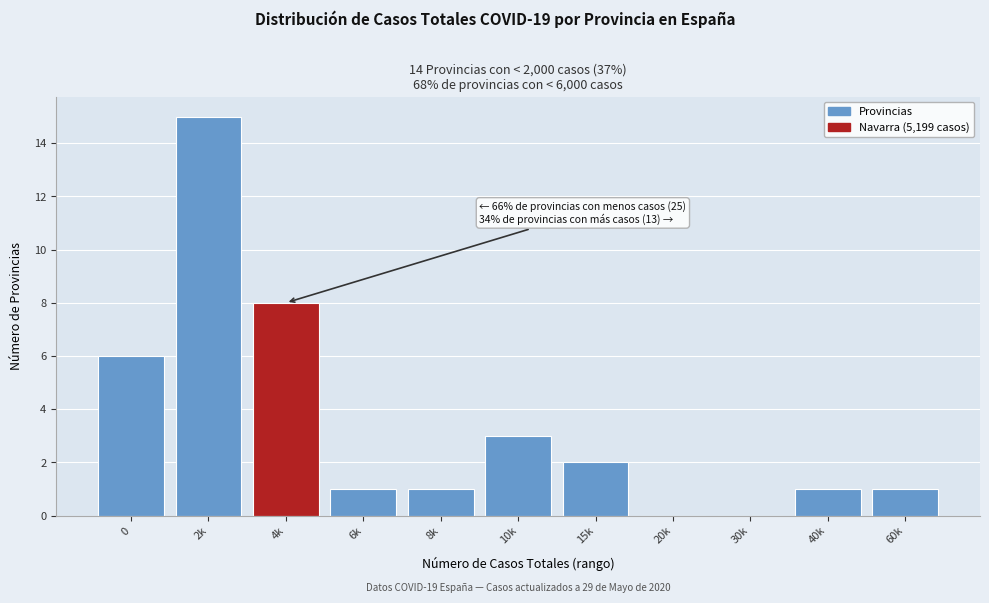

Reading right to left, list all the values displayed in this chart.

60k=1	40k=1	30k=0	20k=0	15k=2	10k=3	8k=1	6k=1	4k=8	2k=15	0=6